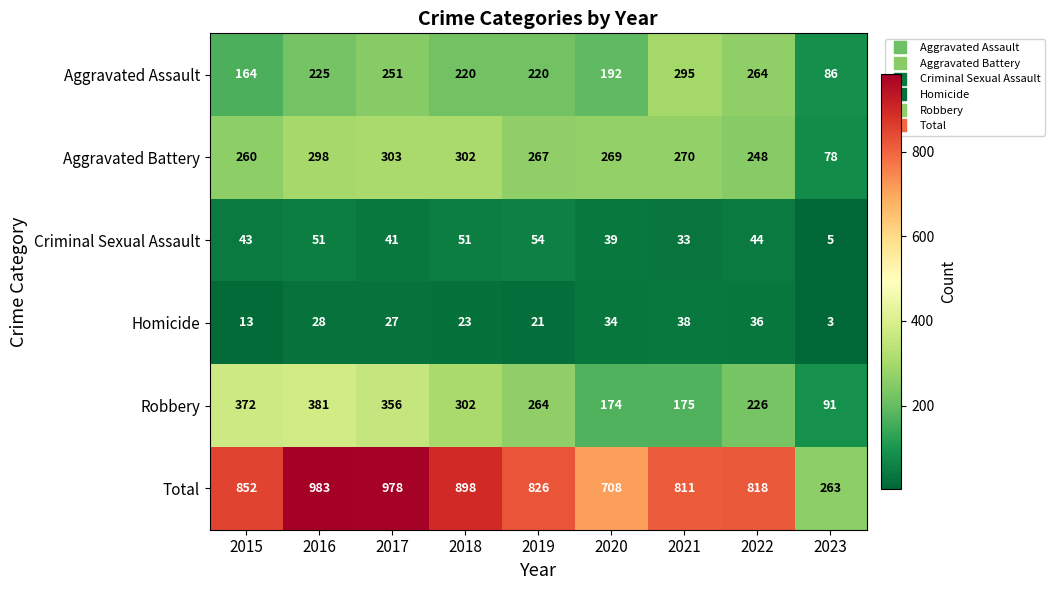

At which label does Aggravated Battery reach its minimum?

2023